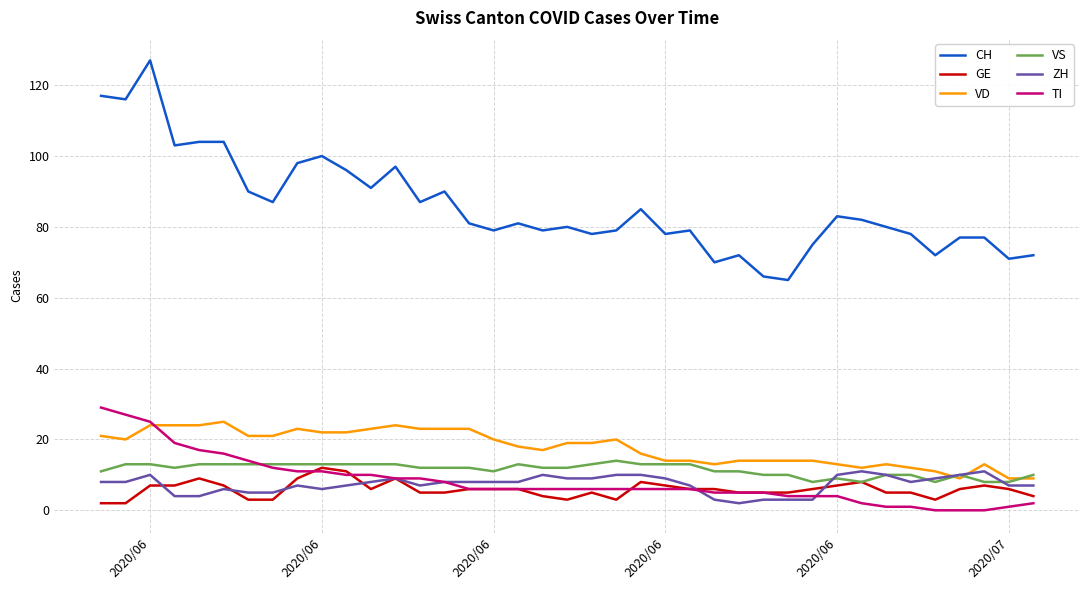

True or false: VS has more than 2 interior local peaks.

True